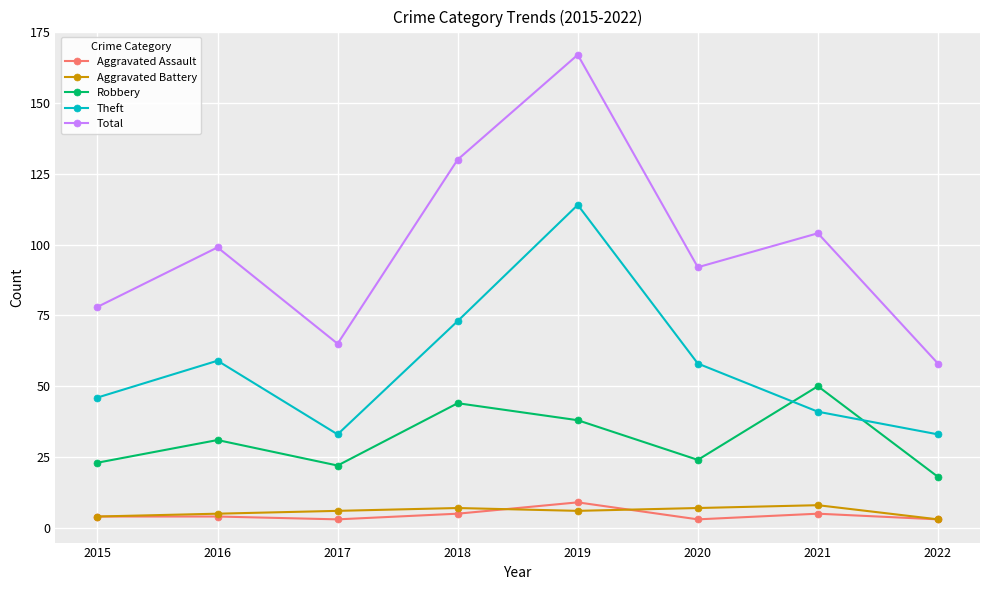

What value does the Total series have at 2017, to the nearest 50?

50